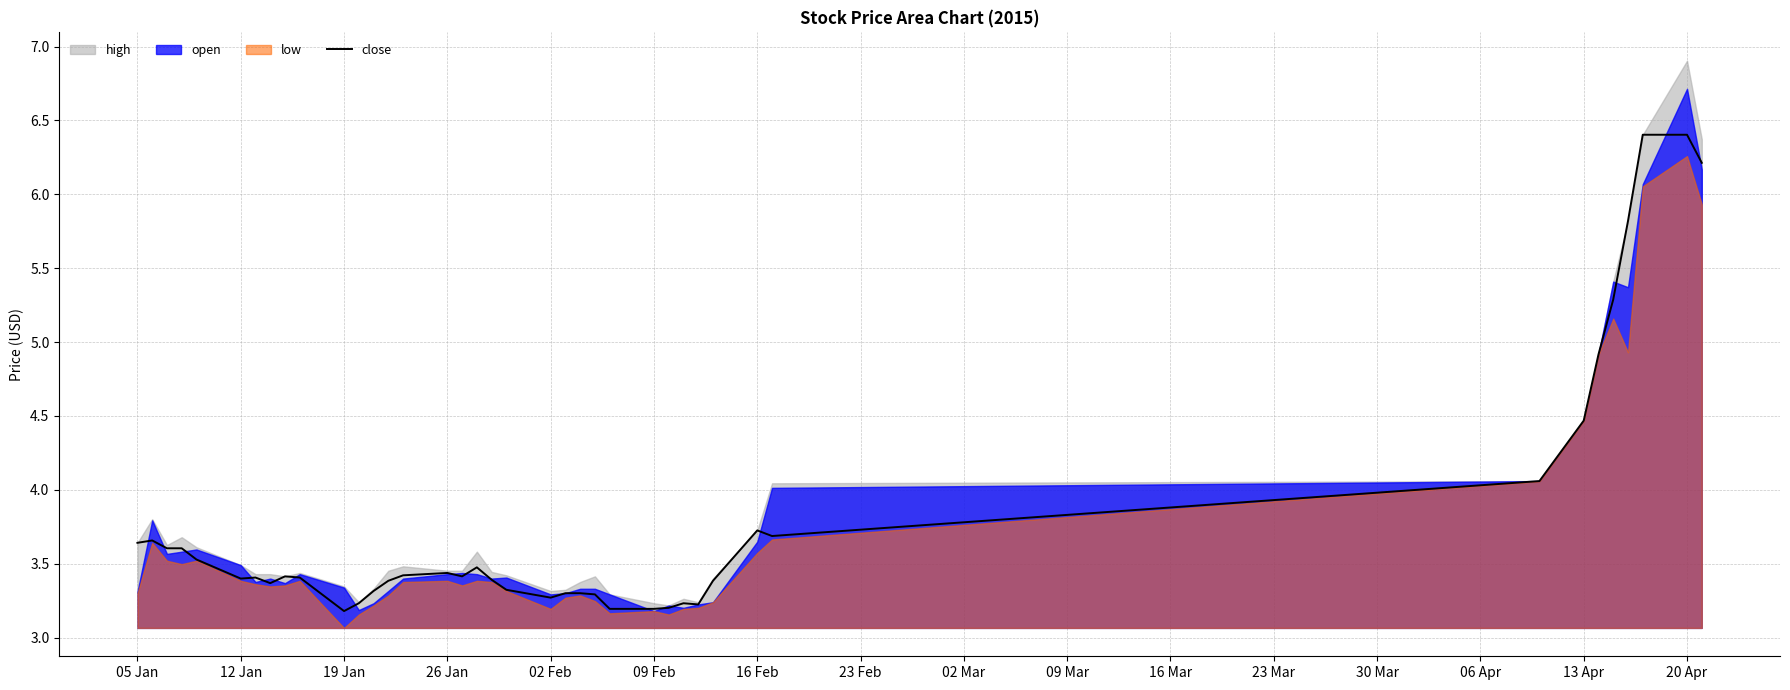

The close series shows 3.6 at 05 Jan. True or false?

True